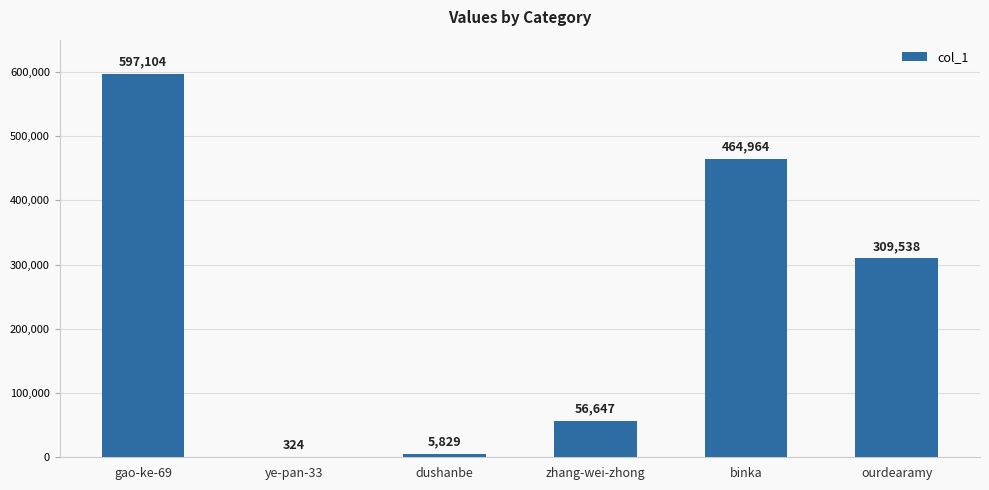

Which label corresponds to the largest value in the chart?

gao-ke-69